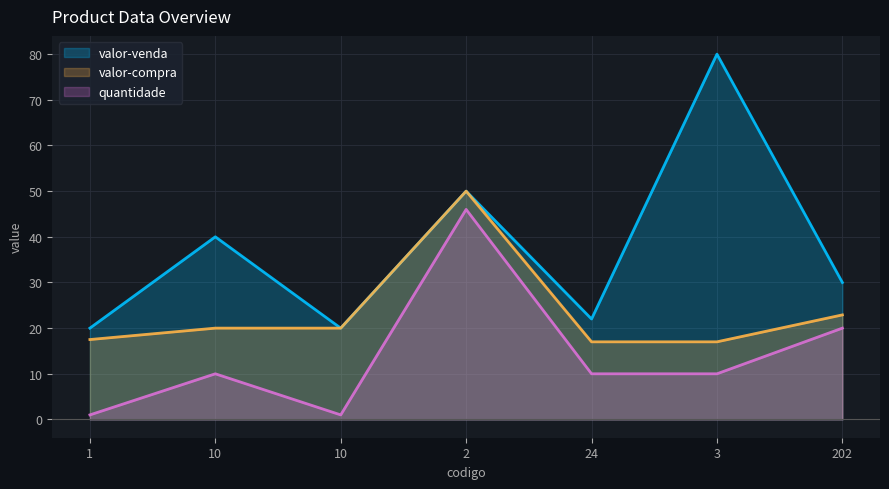

At which label is valor-compra closest to 33?

202